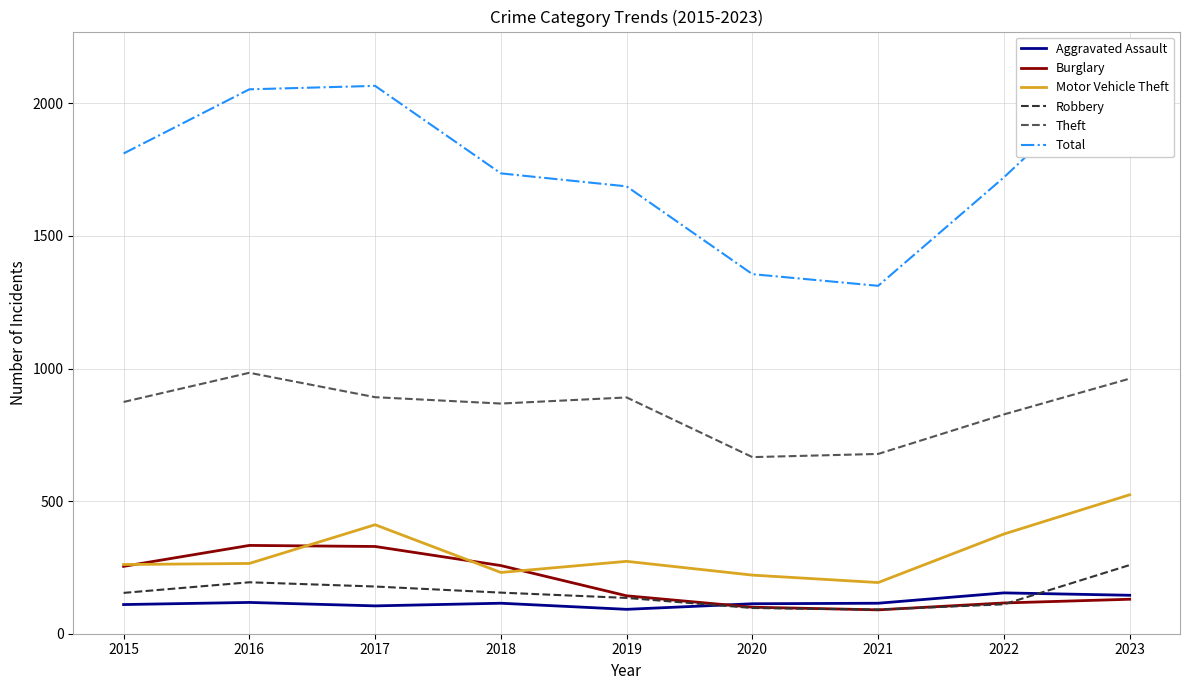

Does the chart have visible grid lines?

Yes